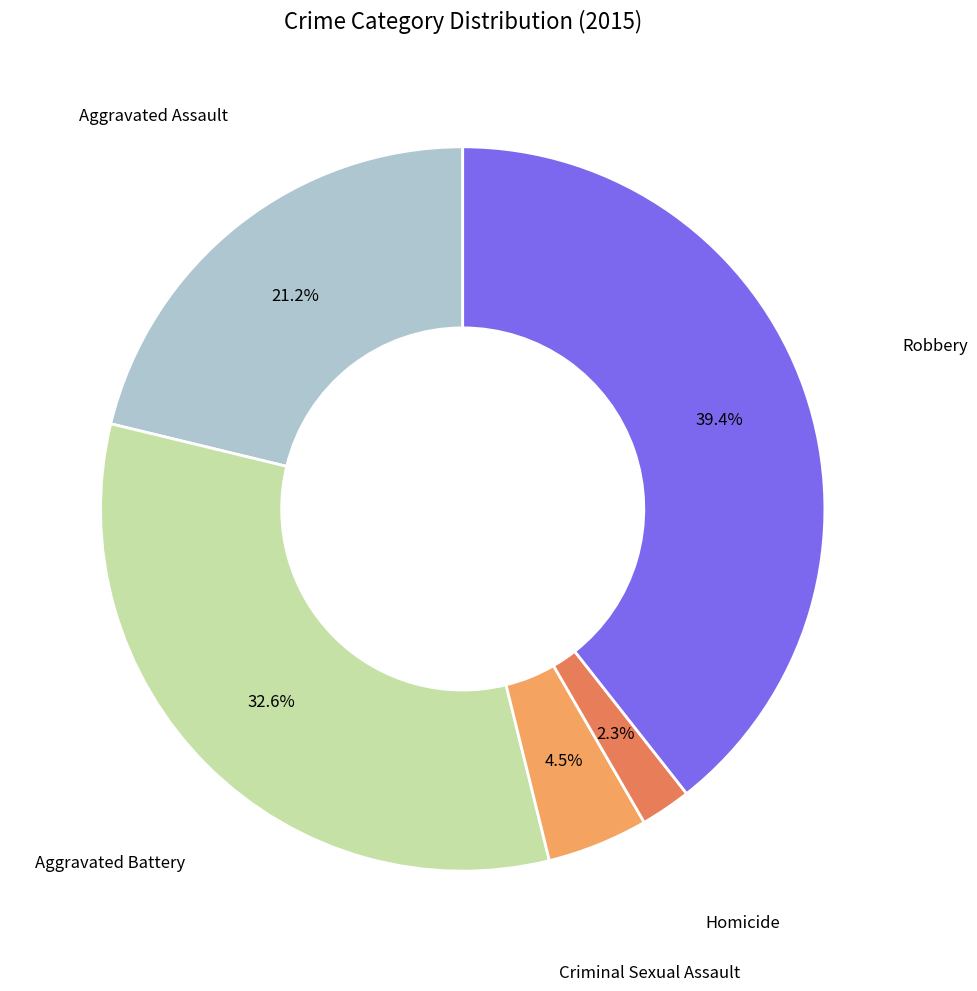

How many slices are in this pie chart?

5